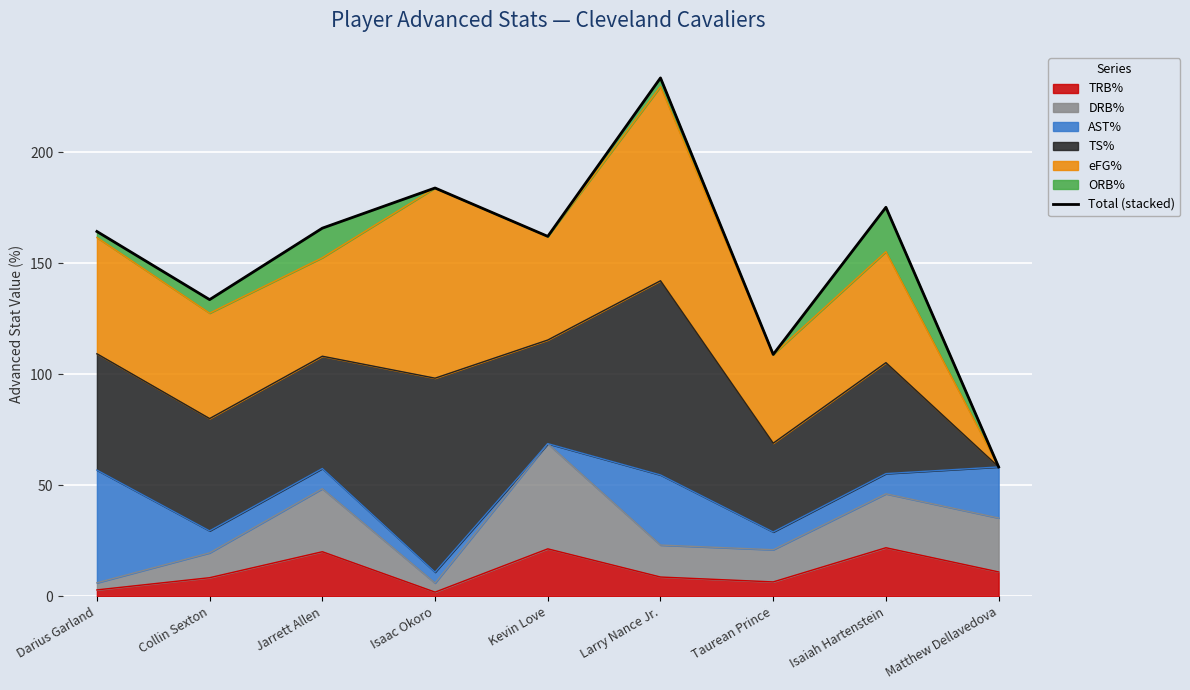

What is the highest value of the TRB% series?

21.9